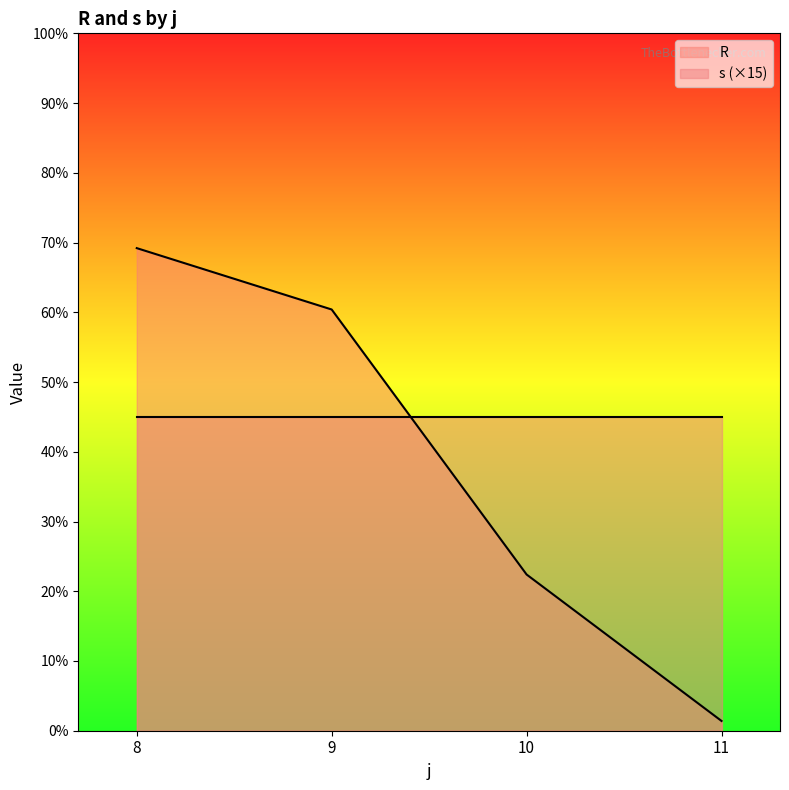

True or false: s (×15) has more than 2 interior local peaks.

False